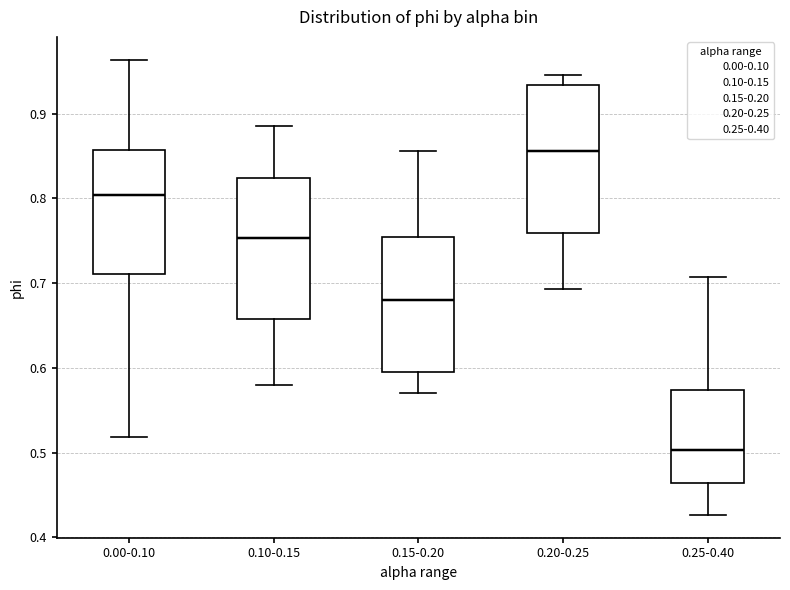

Reading left to right, read every box against the y-axis: the position of its median line, the range the box covers, and the ends of its whiskers. The values are not printed on the chart, so give them approximately, as read against the axis.

0.00-0.10: median 0.80, box 0.71 to 0.86, whiskers 0.52 to 0.96
0.10-0.15: median 0.75, box 0.66 to 0.82, whiskers 0.58 to 0.89
0.15-0.20: median 0.68, box 0.60 to 0.75, whiskers 0.57 to 0.86
0.20-0.25: median 0.86, box 0.76 to 0.93, whiskers 0.69 to 0.95
0.25-0.40: median 0.50, box 0.46 to 0.57, whiskers 0.43 to 0.71